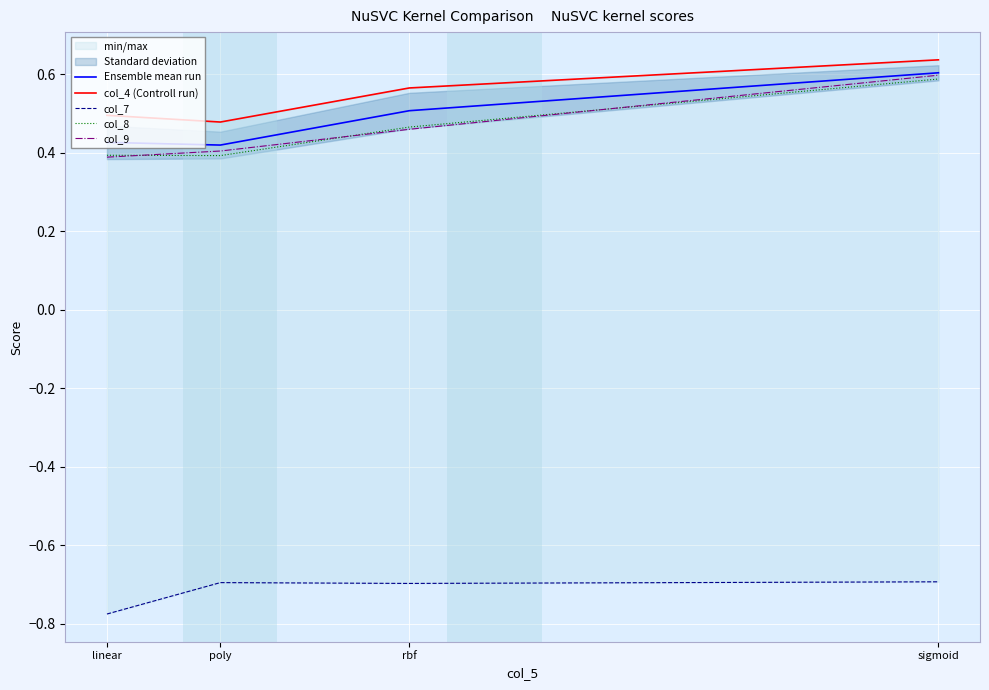

How many data points does each series have?

4